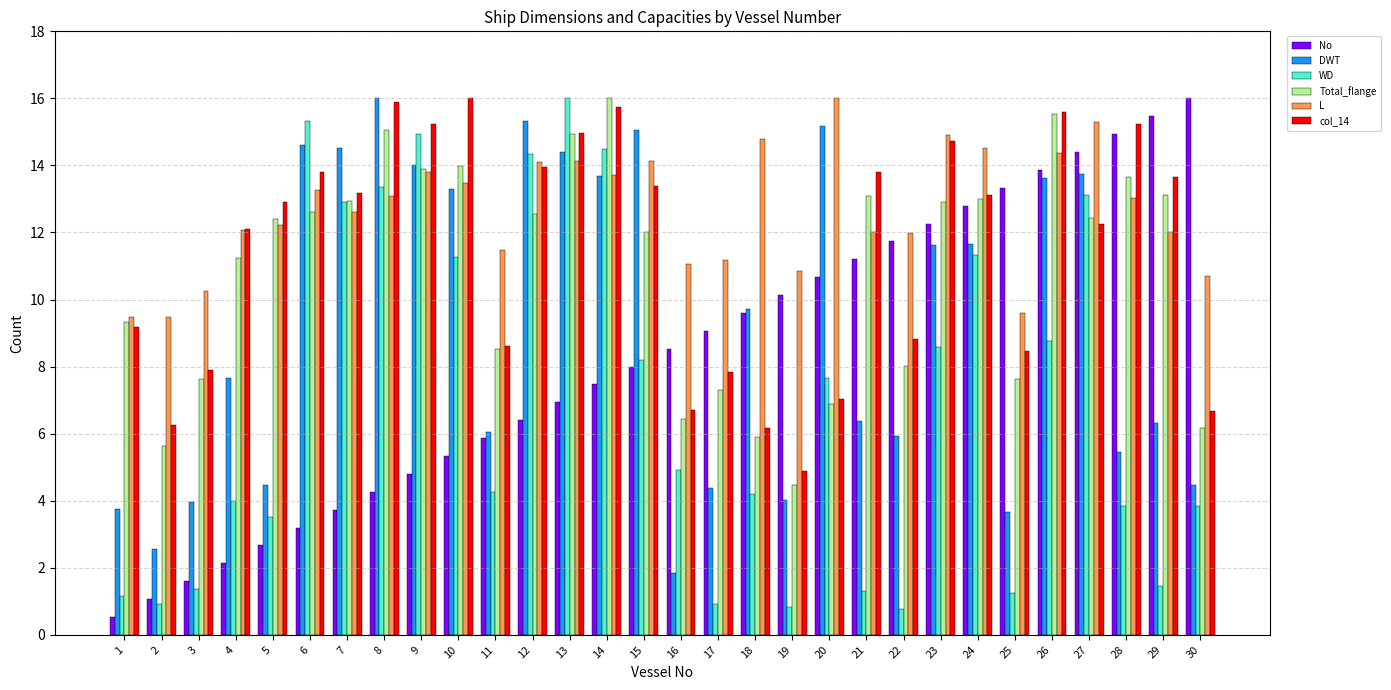

Which series has the largest total across all categories?

L